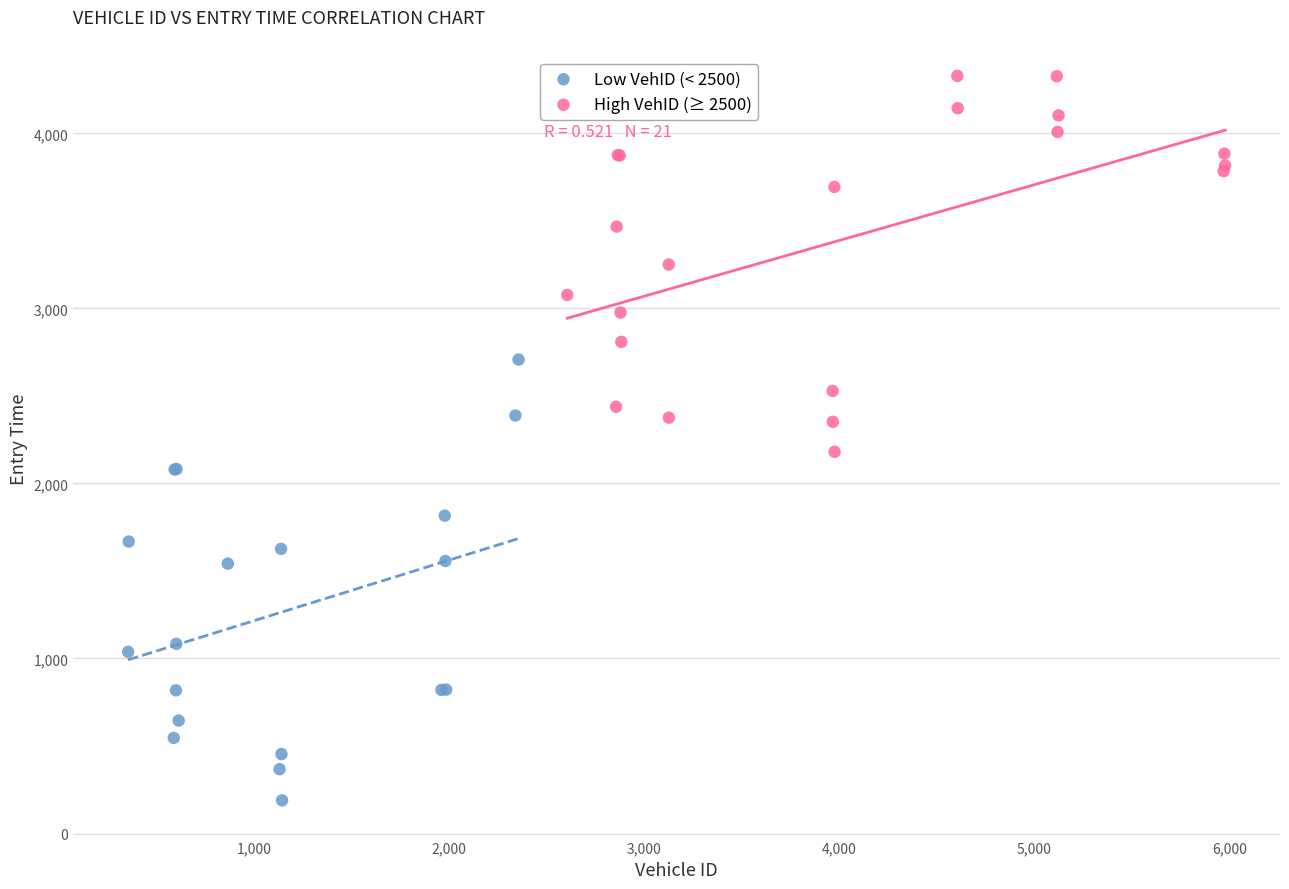

Which series has the widest spread of Y values?

Low VehID (< 2500)